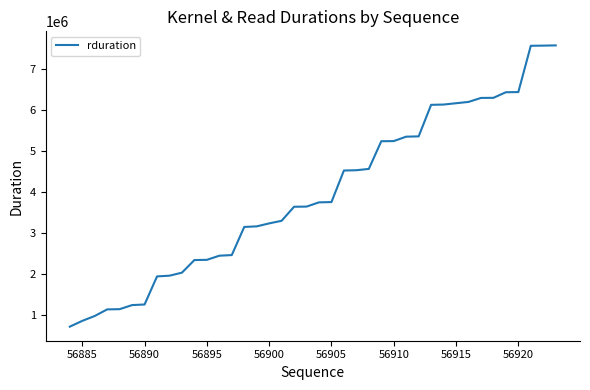

What is the minimum value shown in the chart?

706014